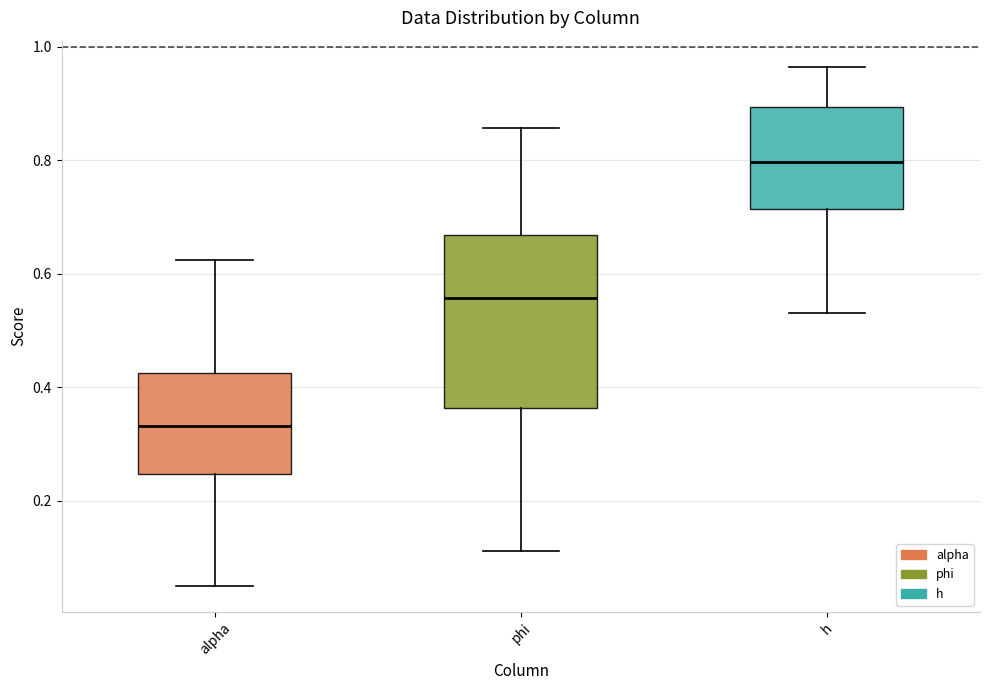

Comparing the boxes themselves (not the whiskers), which one is the tallest?

phi